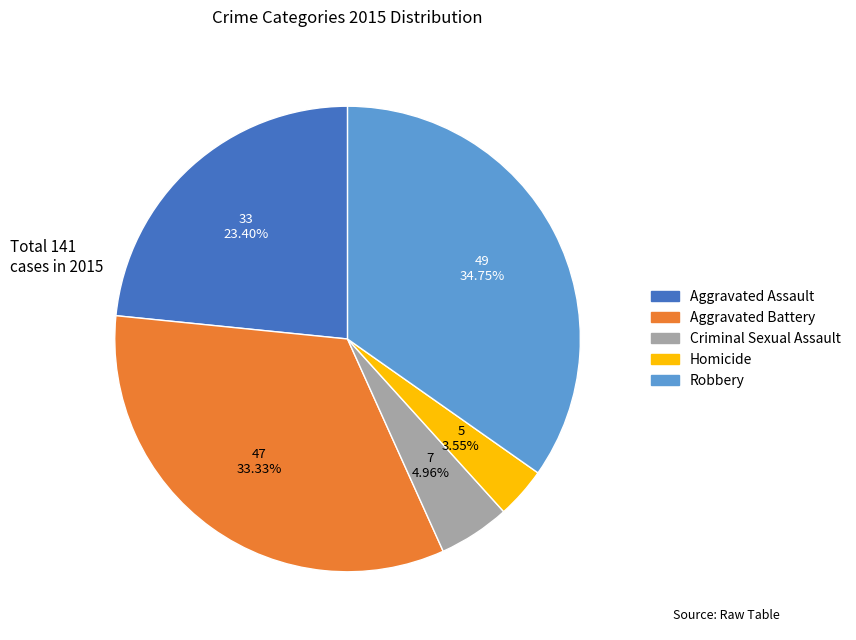

To the nearest percent, what is the combined percentage of Homicide and Aggravated Assault?

27%